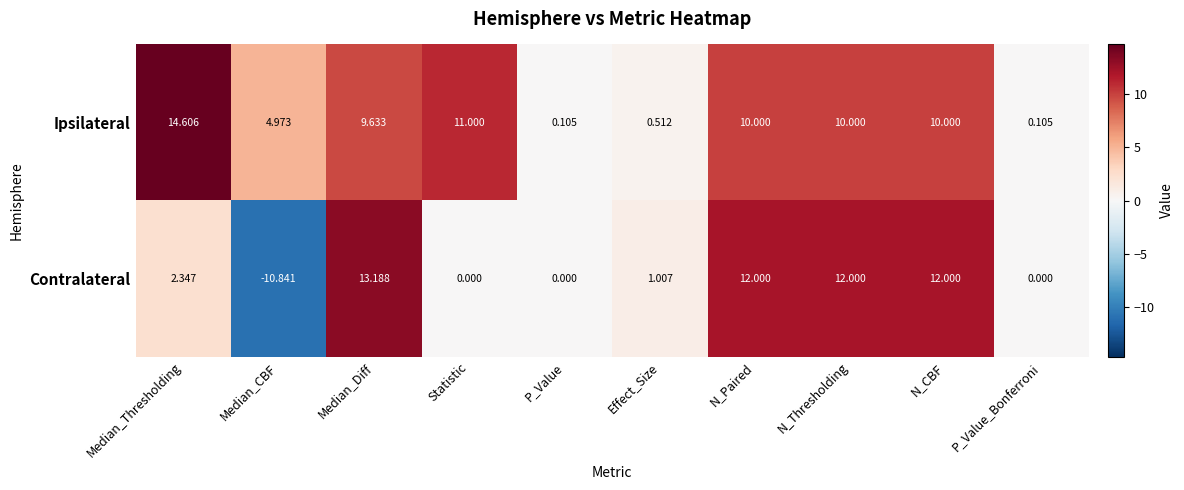

Which series has the largest total across all categories?

Ipsilateral